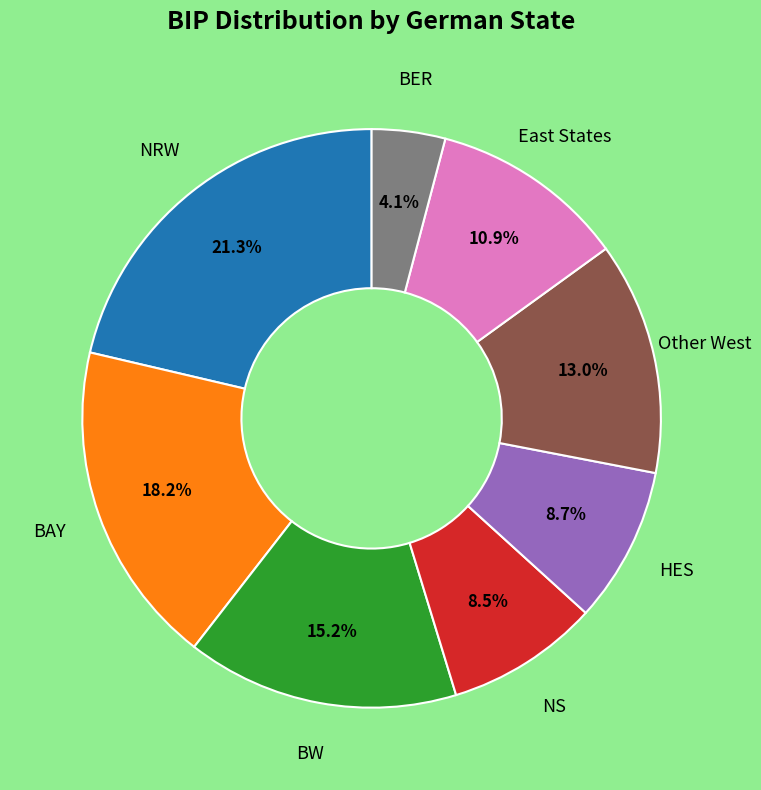

Count the number of slices in the pie.

8